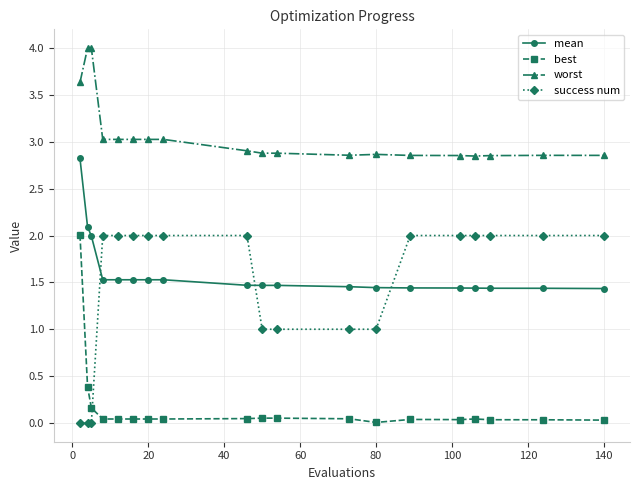

What is the maximum value shown in the chart?

4.0